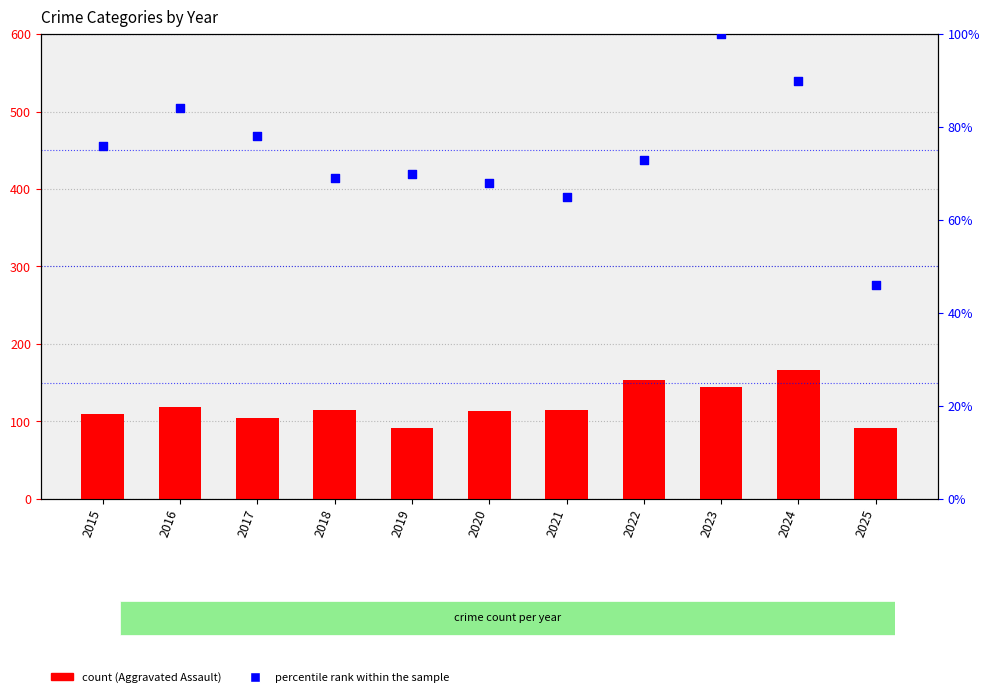

Which series has the largest Y range (max minus min)?

Aggravated Assault